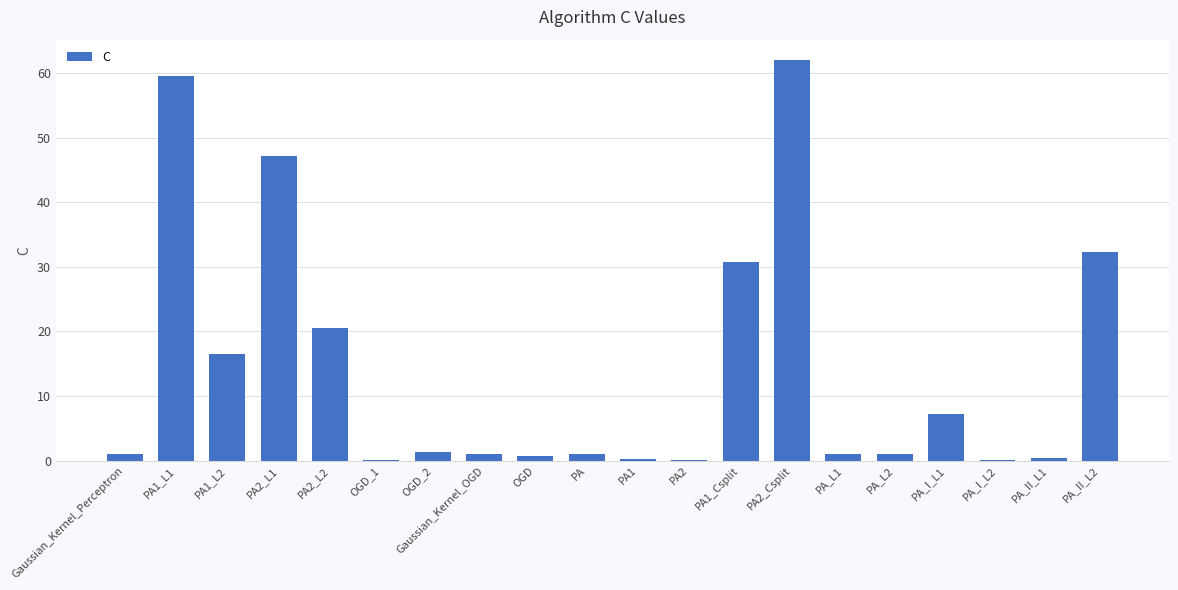

What is the greatest value displayed?

62.0